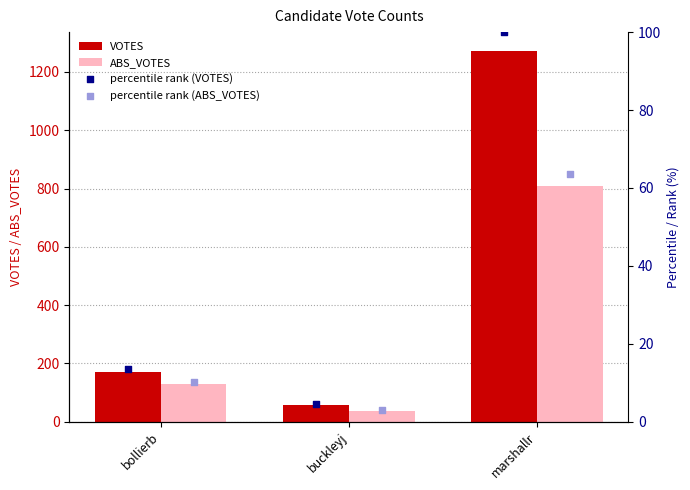

At how many categories does at least one series exceed 1176?

1